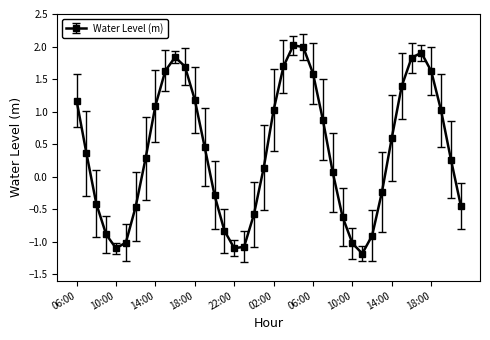

What is the value of the 1st point from the left?

1.2